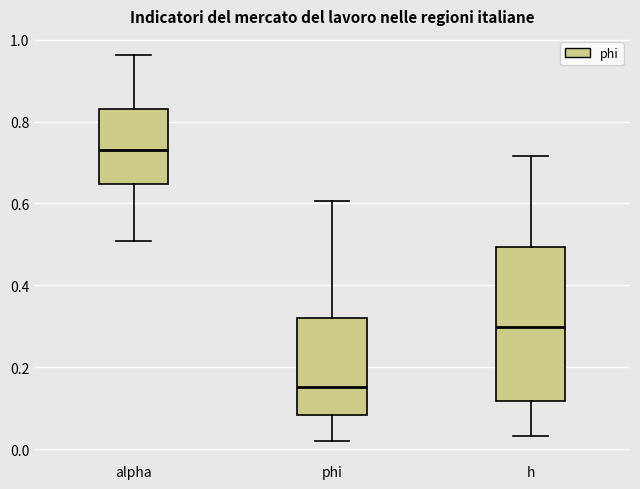

Reading left to right, read every box against the y-axis: the position of its median line, the range the box covers, and the ends of its whiskers. The values are not printed on the chart, so give them approximately, as read against the axis.

alpha: median 0.74, box 0.64 to 0.84, whiskers 0.50 to 0.96
phi: median 0.16, box 0.08 to 0.32, whiskers 0.02 to 0.60
h: median 0.30, box 0.12 to 0.50, whiskers 0.04 to 0.72